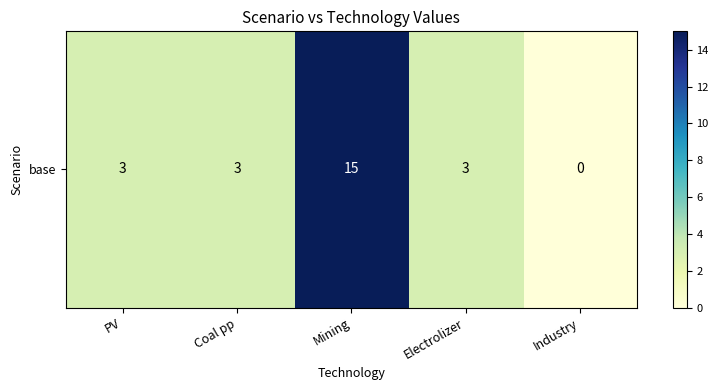

What is the average value?

5